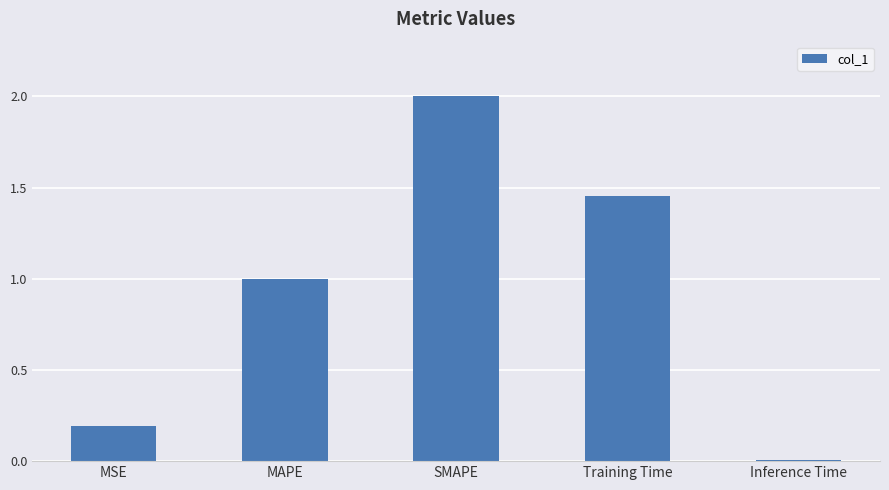

List the labels in order of value, largest first.

SMAPE, Training Time, MAPE, MSE, Inference Time